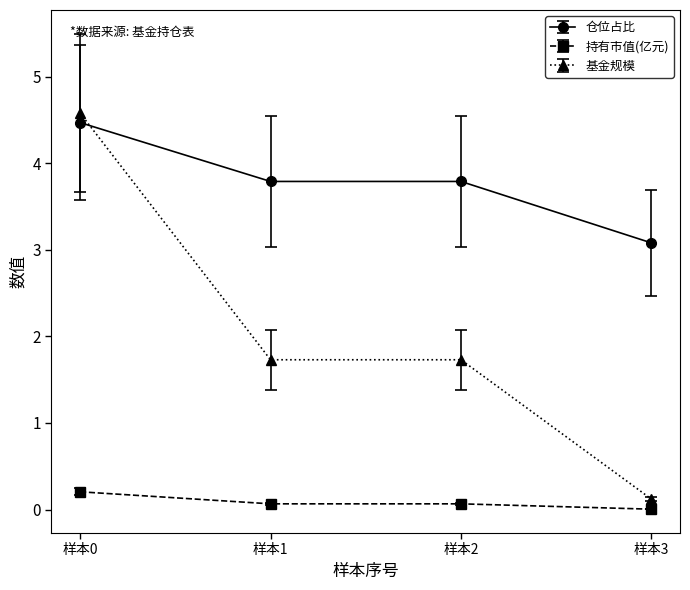

True or false: 基金规模 and 仓位占比 intersect in this chart.

True